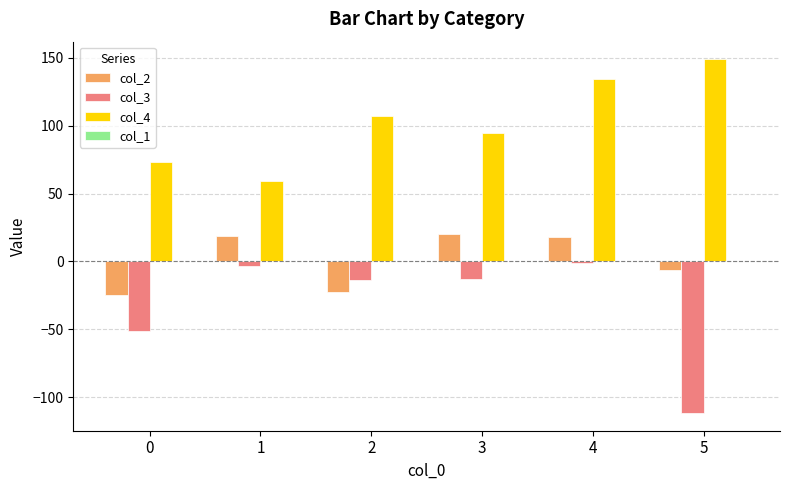

Which category has the lowest value in the col_4 series?

1